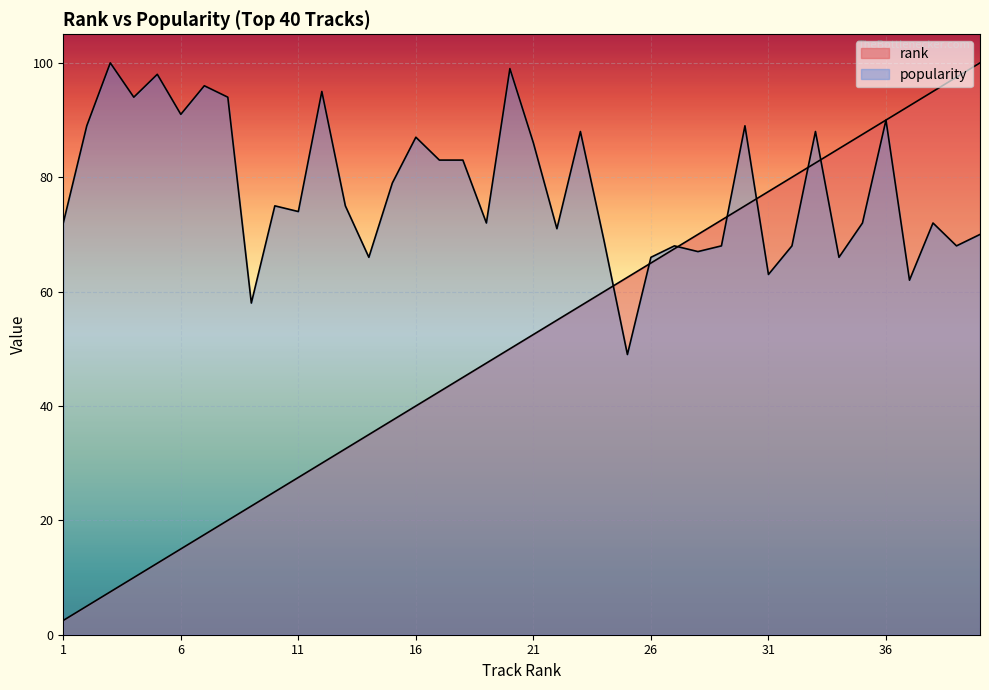

How many lines are shown in the chart?

2